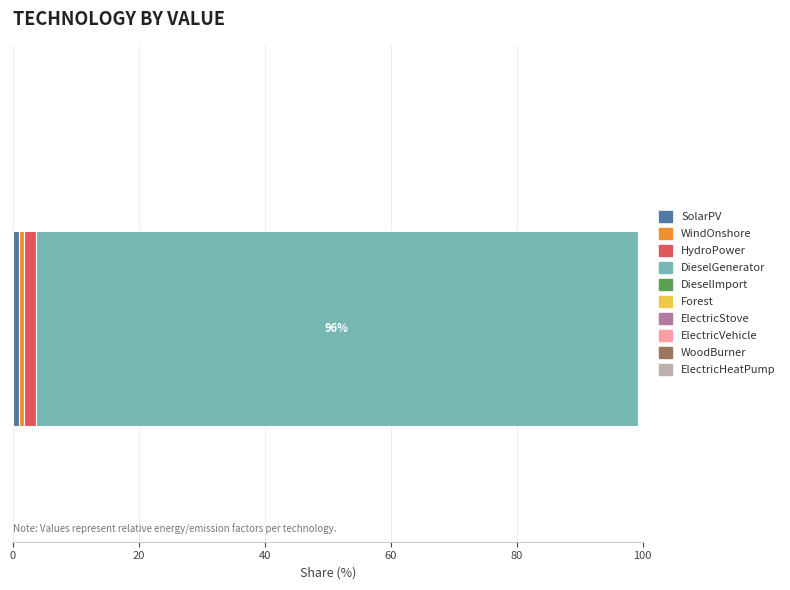

Count the number of categories in the chart.

1